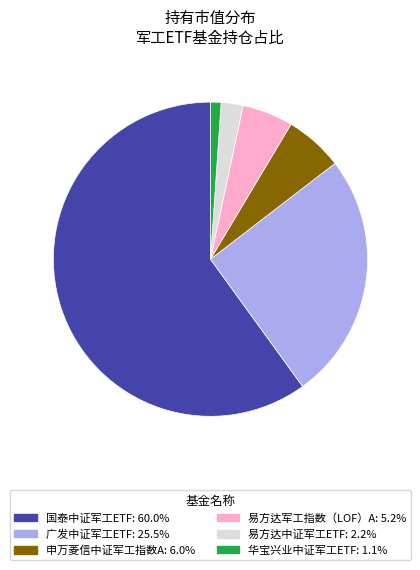

Do 申万菱信中证军工指数A: 6.0% and 广发中证军工ETF: 25.5% together represent more than half of the pie?

No